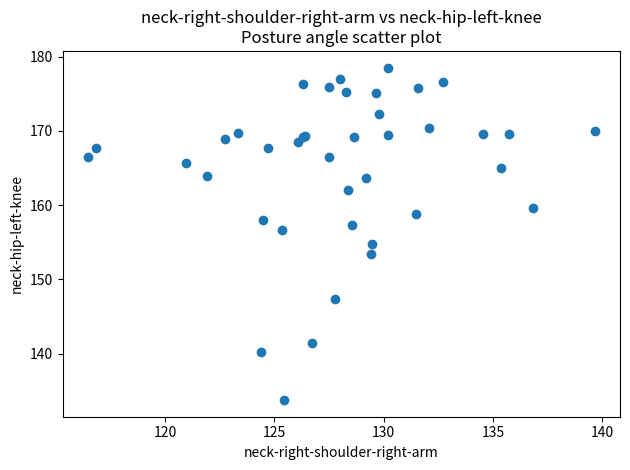

What Y value in the scatter plot is closest to 156?

156.6